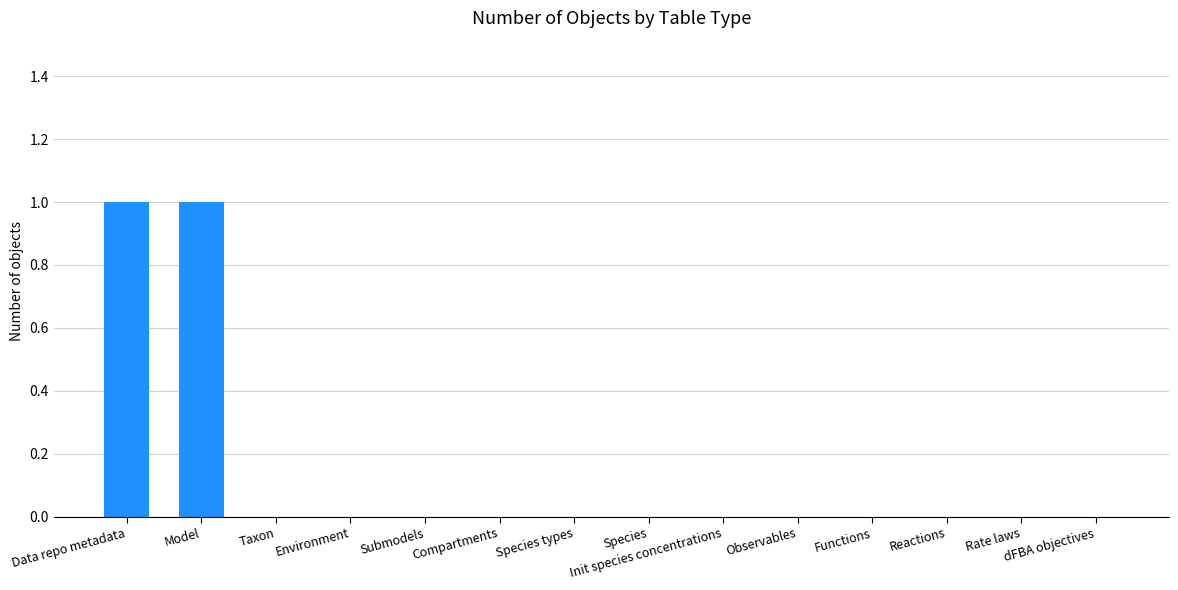

The value at Environment is -1. True or false?

False